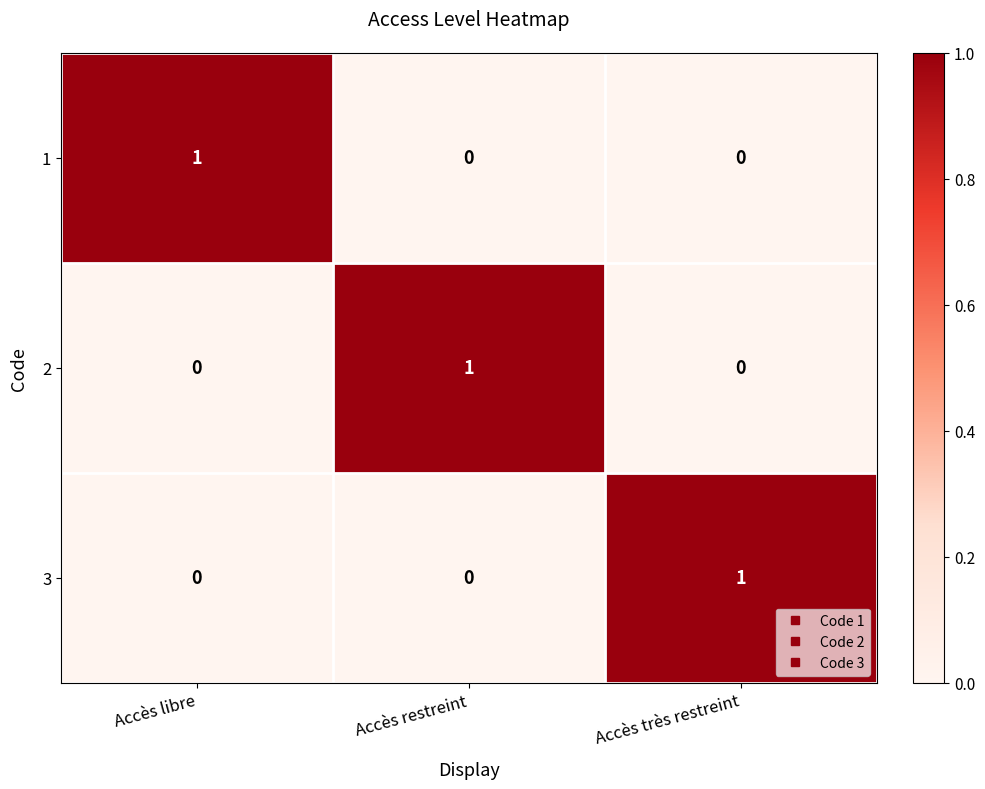

At how many categories does at least one series exceed 0?

3